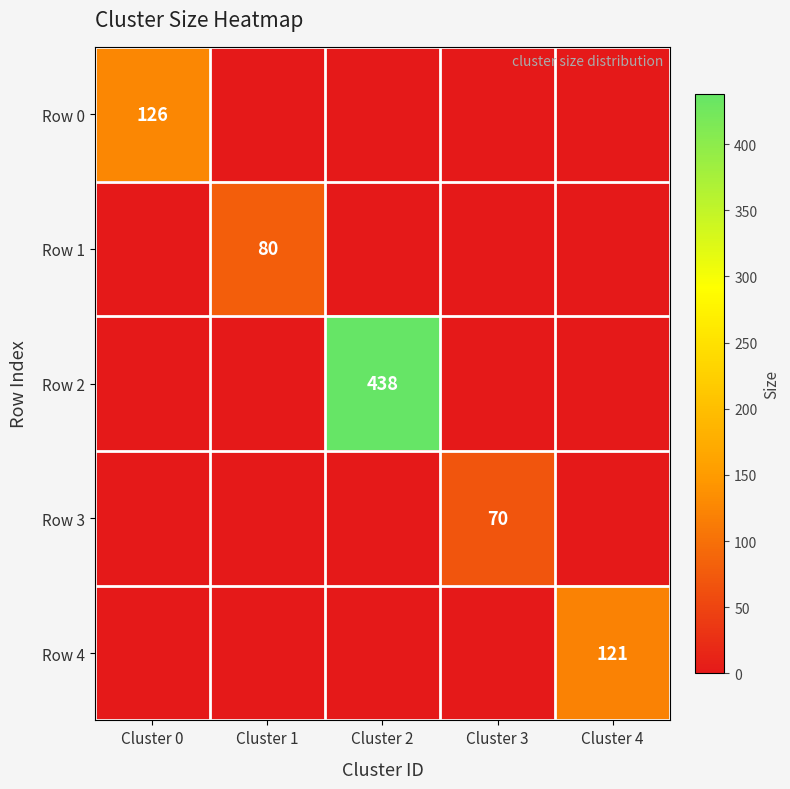

The value of Row 1 at Cluster 1 is 80. True or false?

True